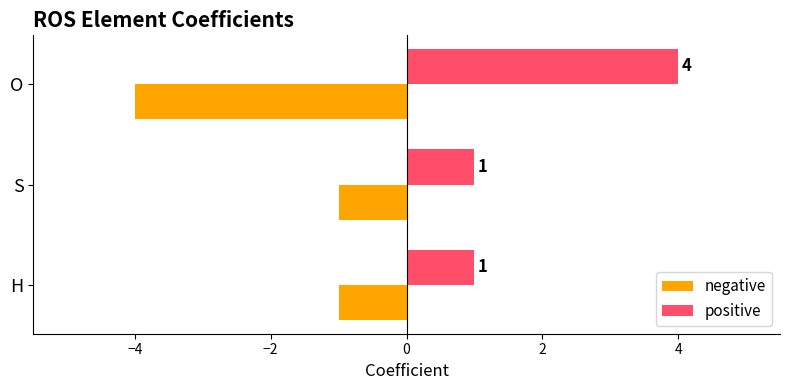

What is the spread (max minus min) of values at O?

8